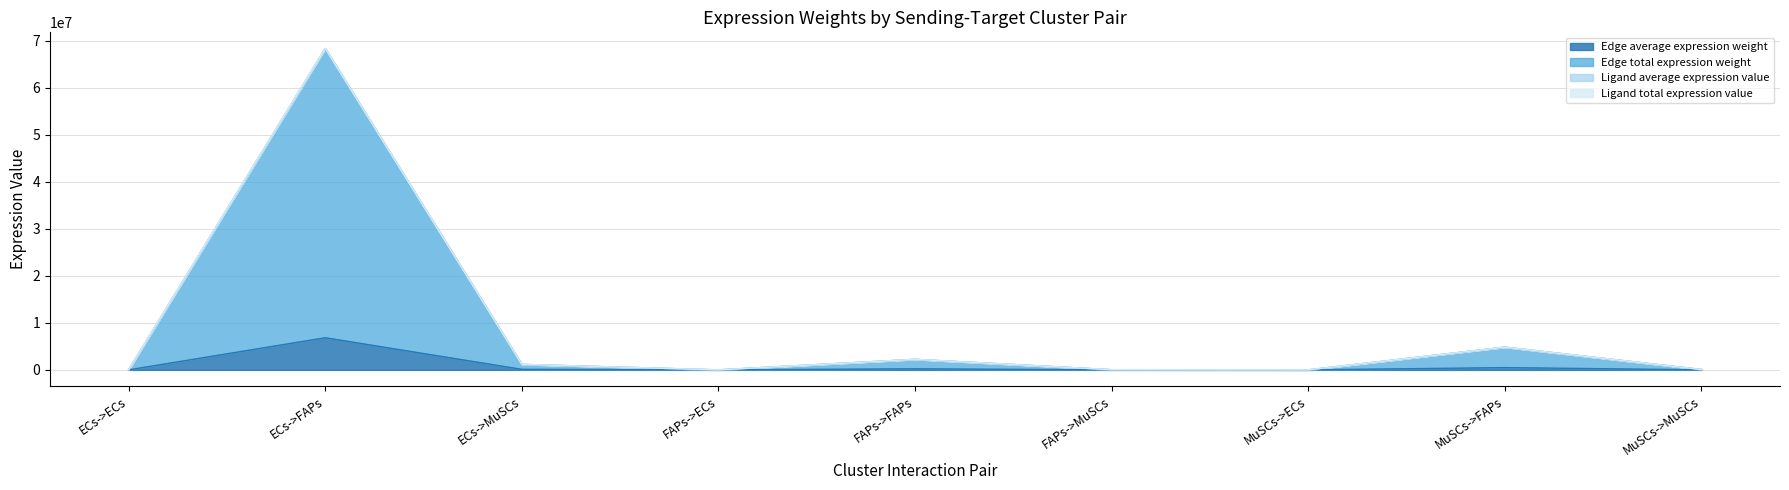

The value of Edge average expression weight at FAPs->FAPs is 224297.4. True or false?

True